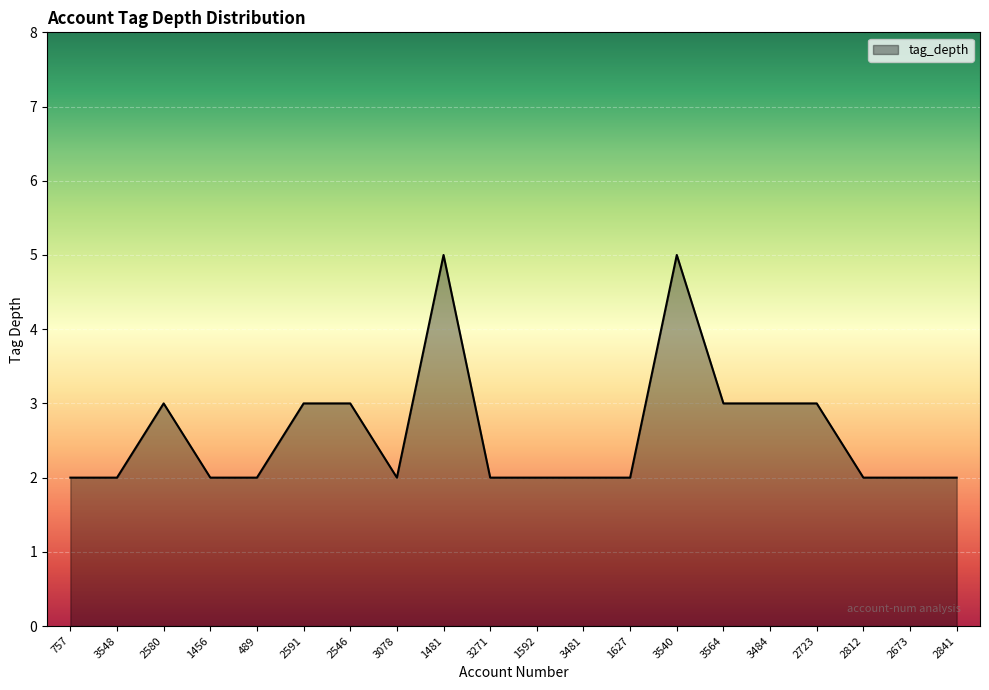

What is the difference between the maximum and minimum values?

3